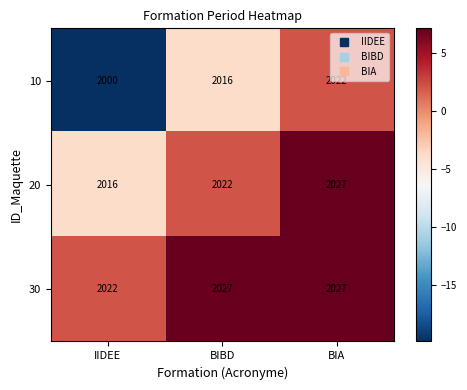

Which category has the lowest value across all series?

IIDEE